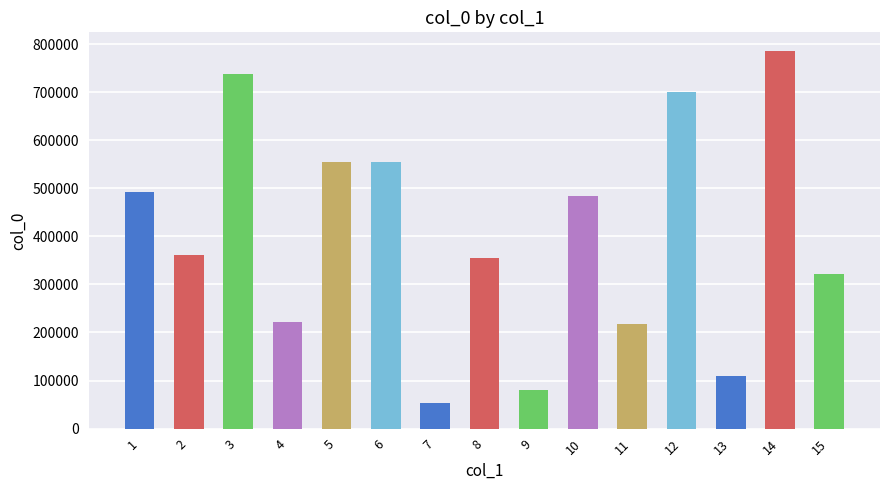

Approximately how many times larger is the value at 9 compared to 4?

0.4